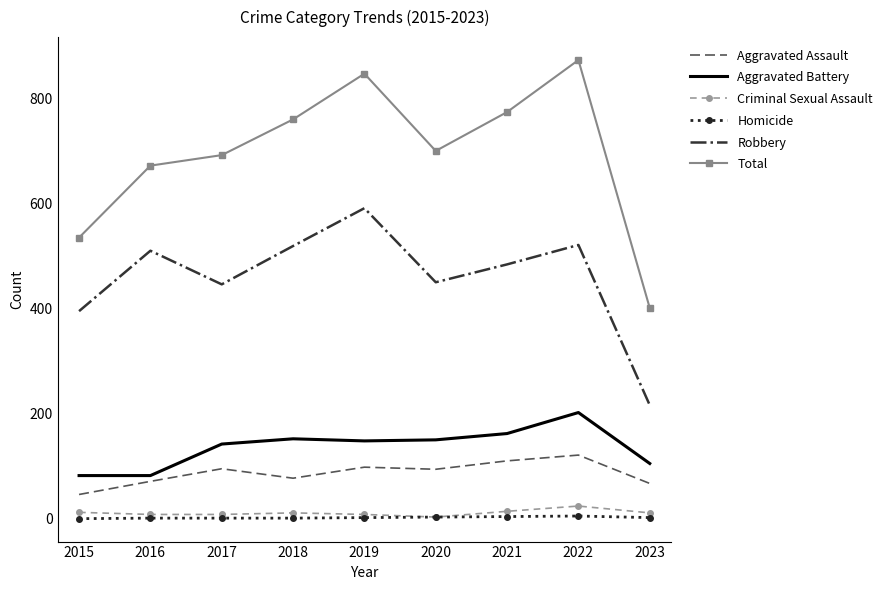

What is the difference between the maximum and minimum values in the Criminal Sexual Assault series?

21